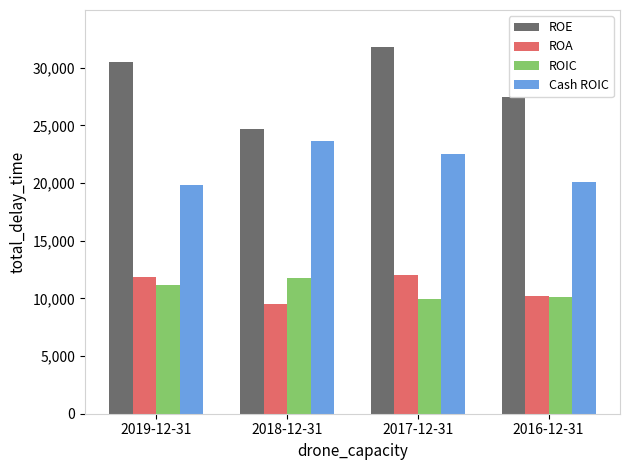

Does the chart contain stacked bars?

No